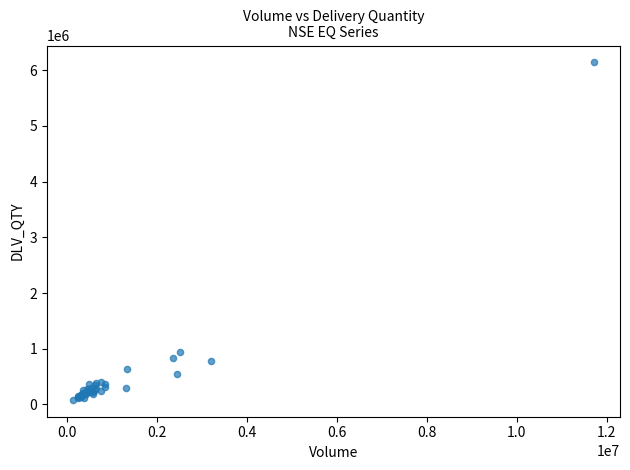

What Y value in the scatter plot is closest to 3112337?

944896